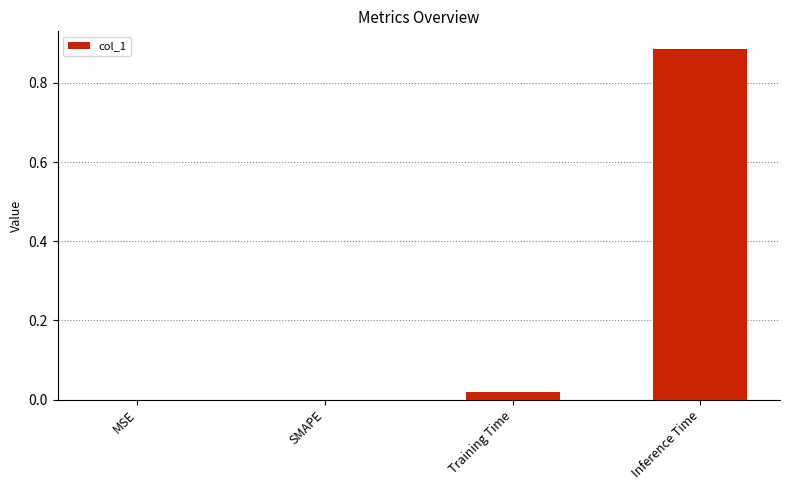

Between MSE and Training Time, which is larger?

Training Time